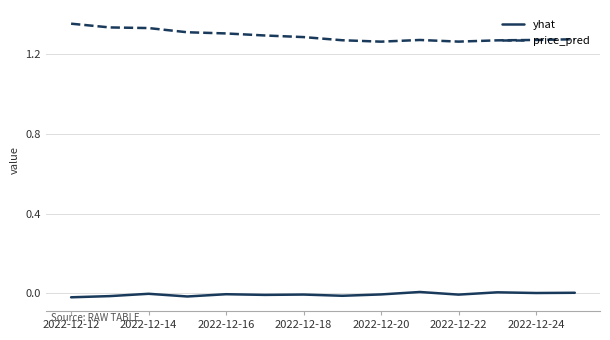

At how many categories does at least one series exceed 0?

14